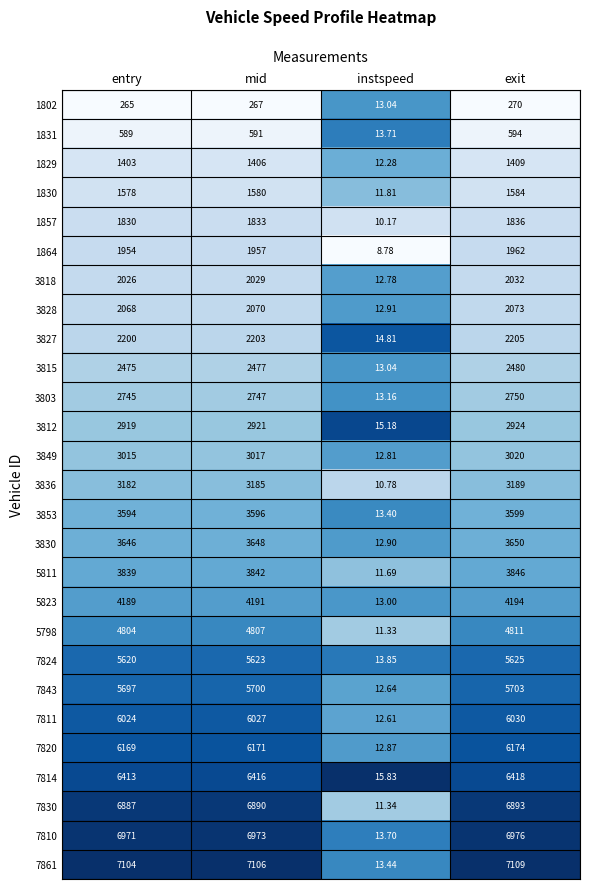

What is the total value across all series at instspeed?

343.9